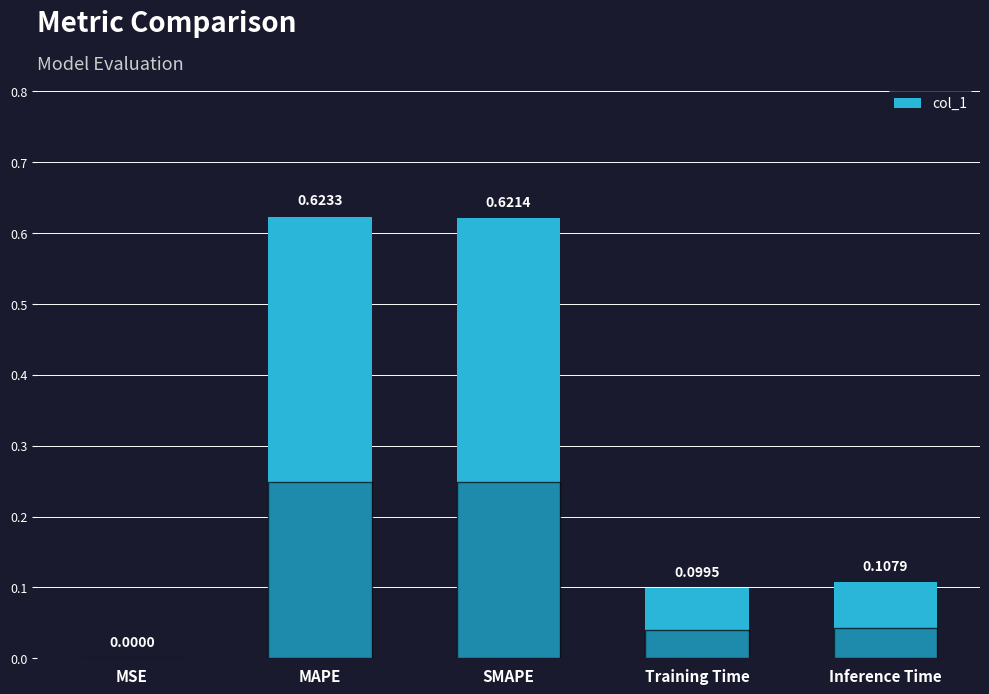

What is the change in value from MSE to Training Time?

+0.1